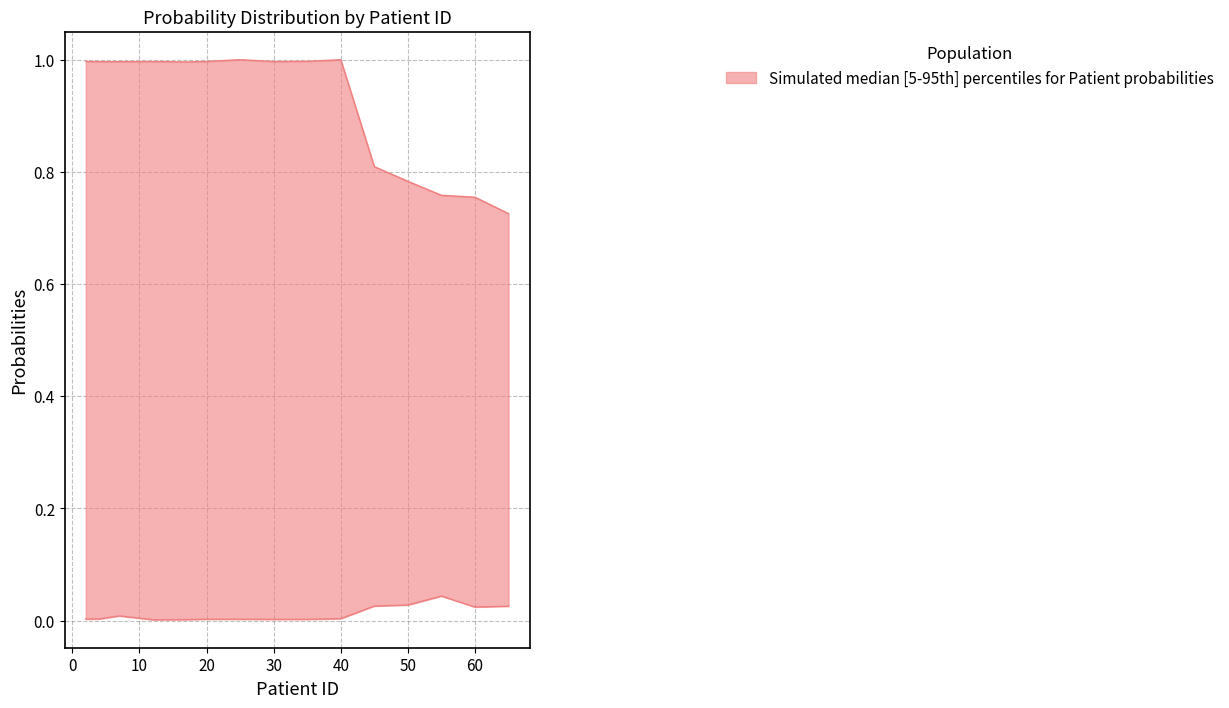

At how many categories does at least one series exceed 0?

15